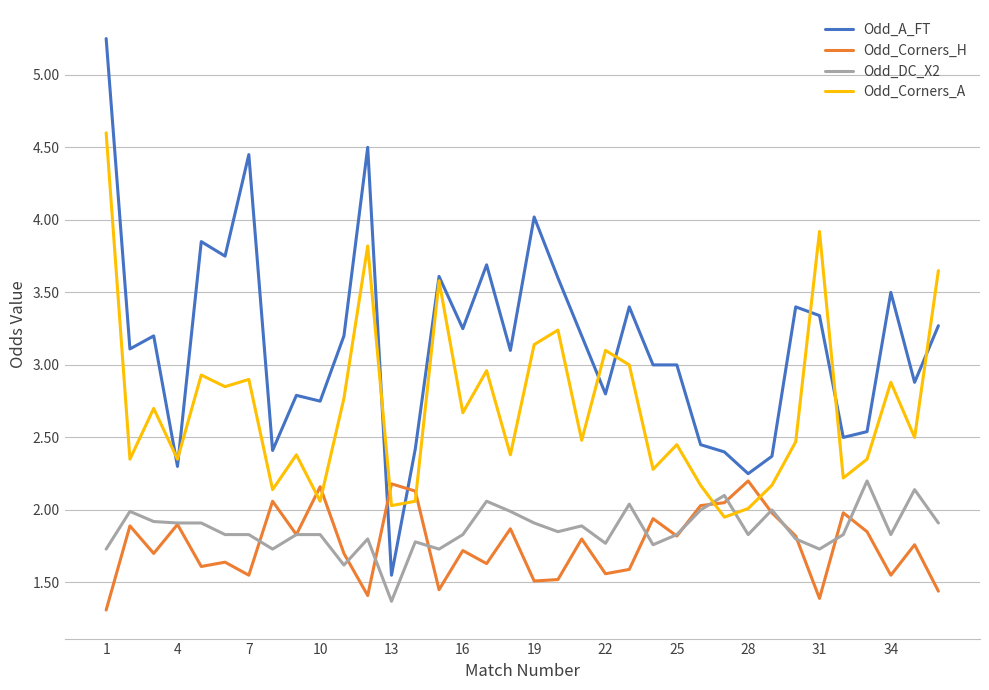

Which series has the largest total across all categories?

Odd_A_FT